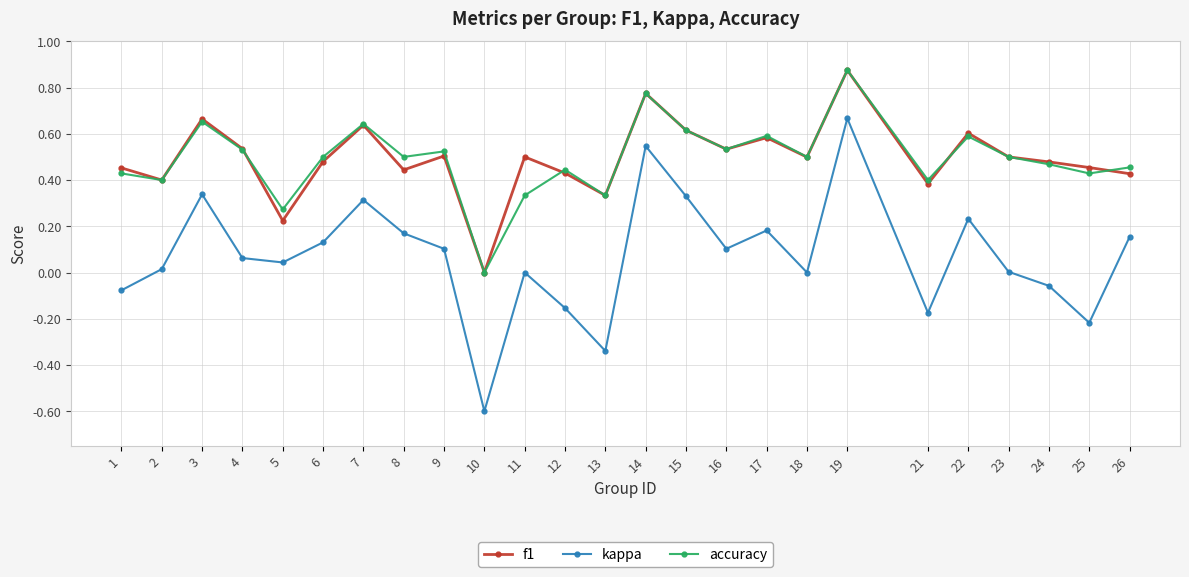

Which series has the widest spread of values?

kappa